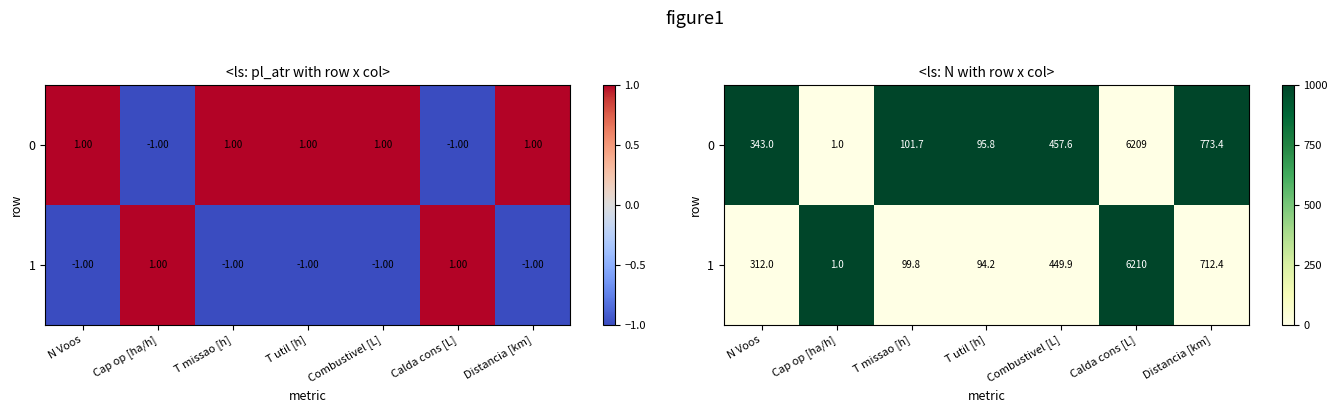

The value of 0 at T util [h] is 2. True or false?

False